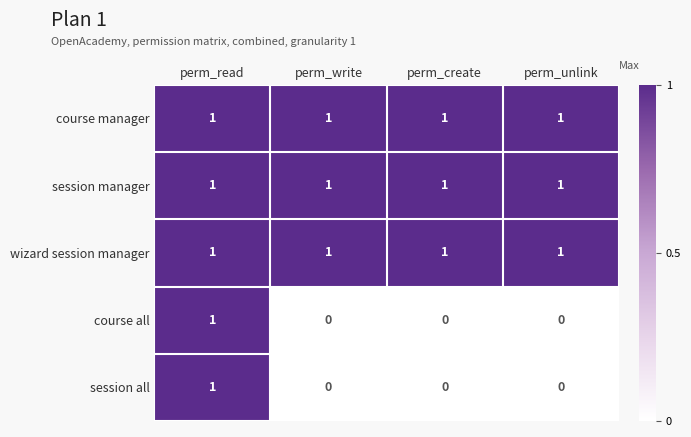

Reading left to right, extract all data points from this chart.

course manager: 1	1	1	1
session manager: 1	1	1	1
wizard session manager: 1	1	1	1
course all: 1	0	0	0
session all: 1	0	0	0